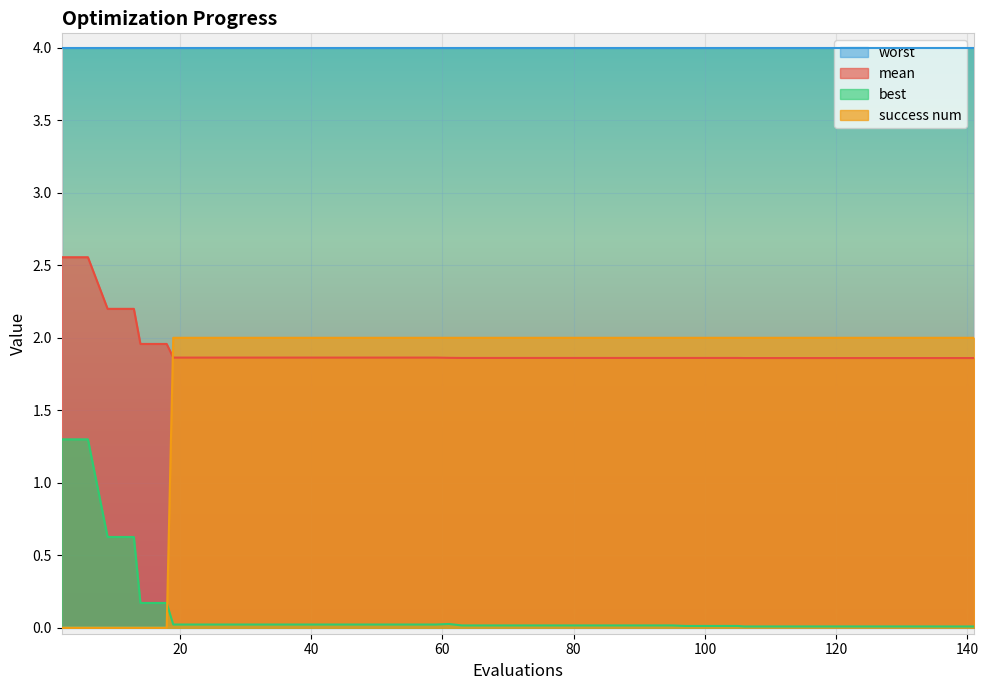

At which category is the sum across all series the highest?

61